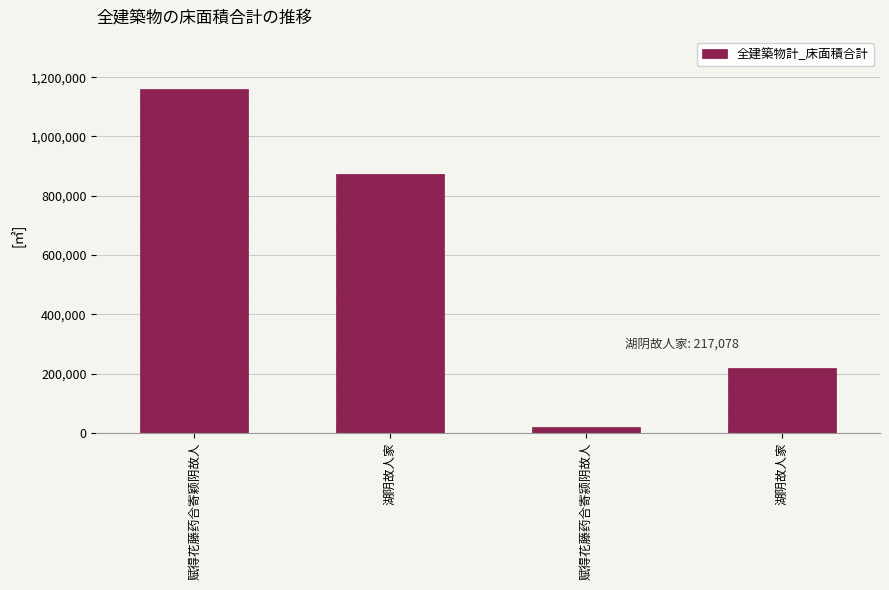

How many series are shown in this chart?

1